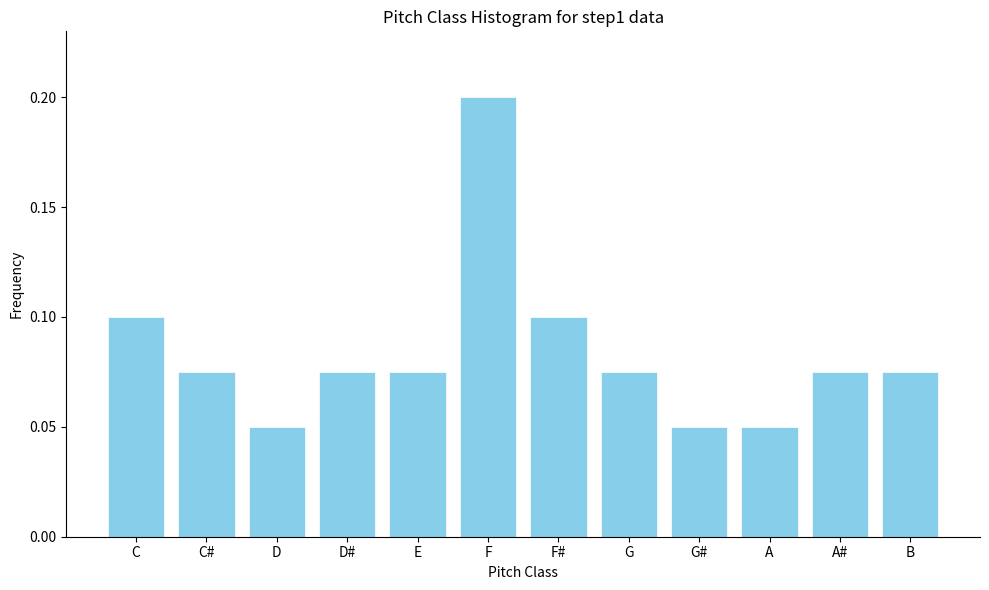

What is the label of the 1st bar from the right?

B